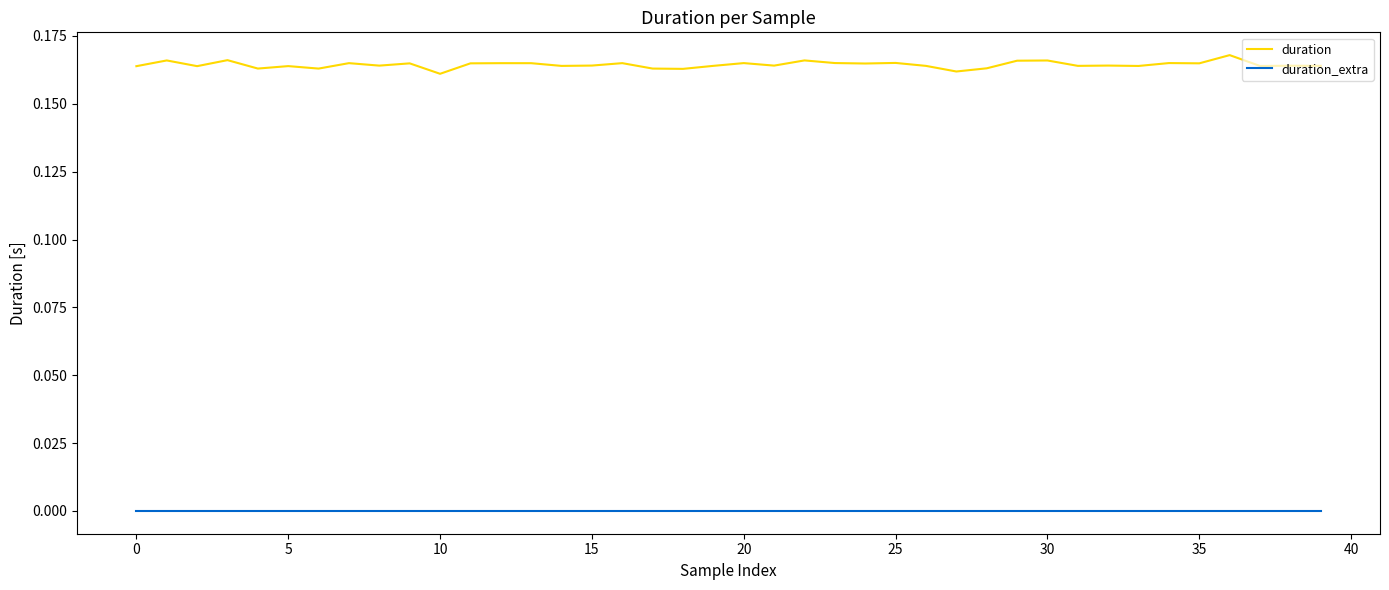

What are all the series names shown in the legend?

duration, duration_extra